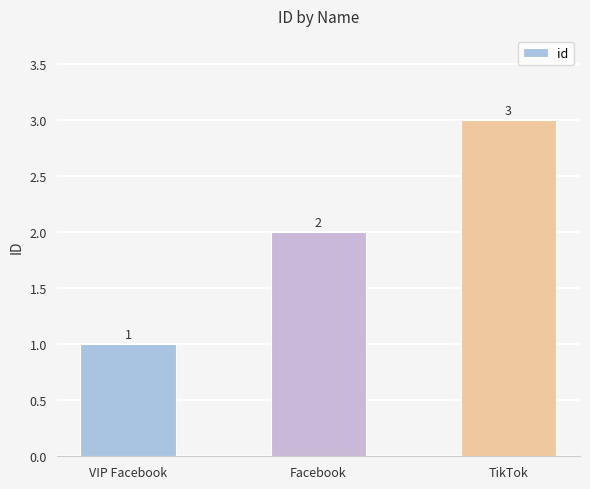

How many bars are there in total?

3